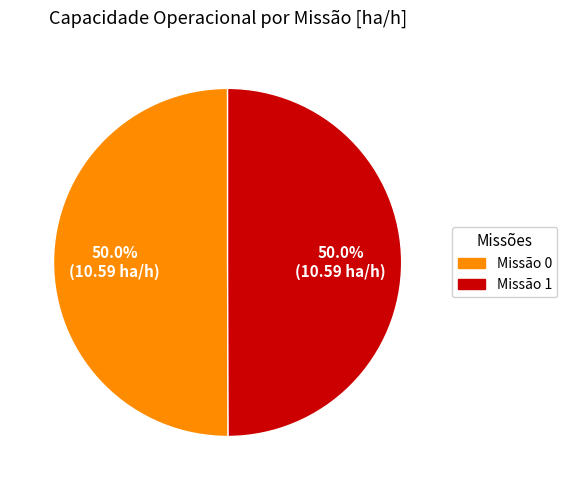

What is the ratio of the value at Missão 0 to the value at Missão 1?

1.0